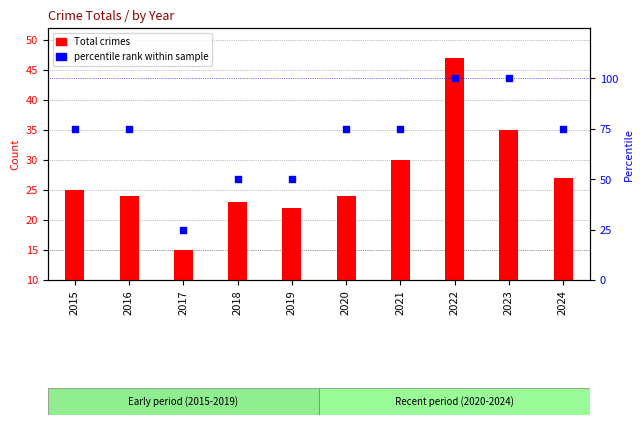

Which series contains the lowest Y value?

Total crimes